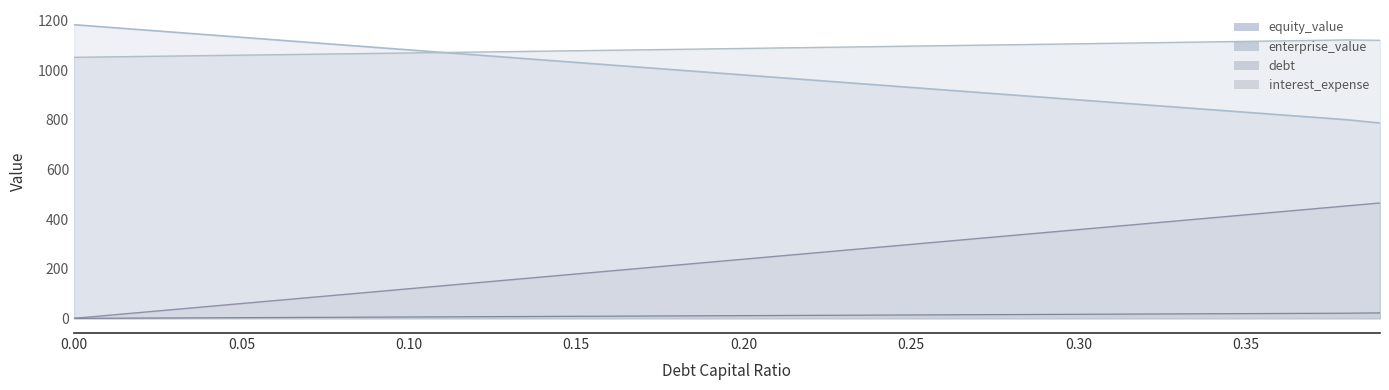

Rank the series by their maximum value, from highest to lowest.

equity_value, enterprise_value, debt, interest_expense